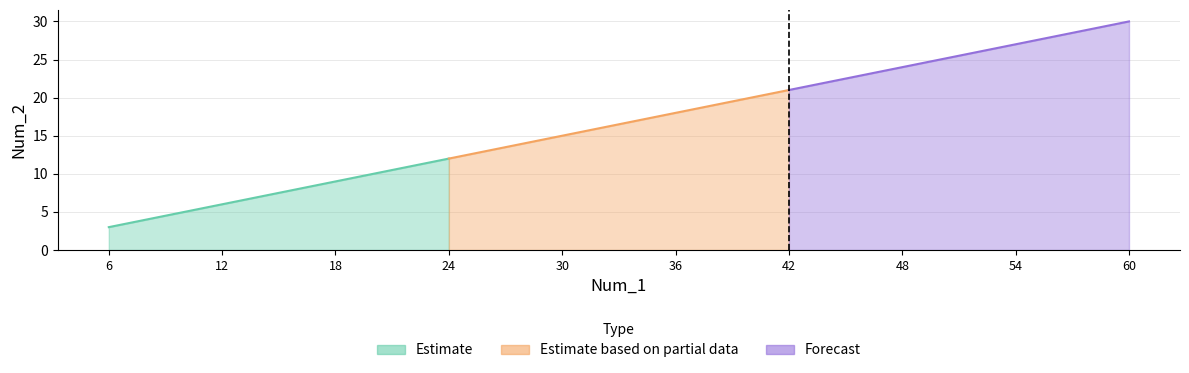

What is the smallest value displayed?

3